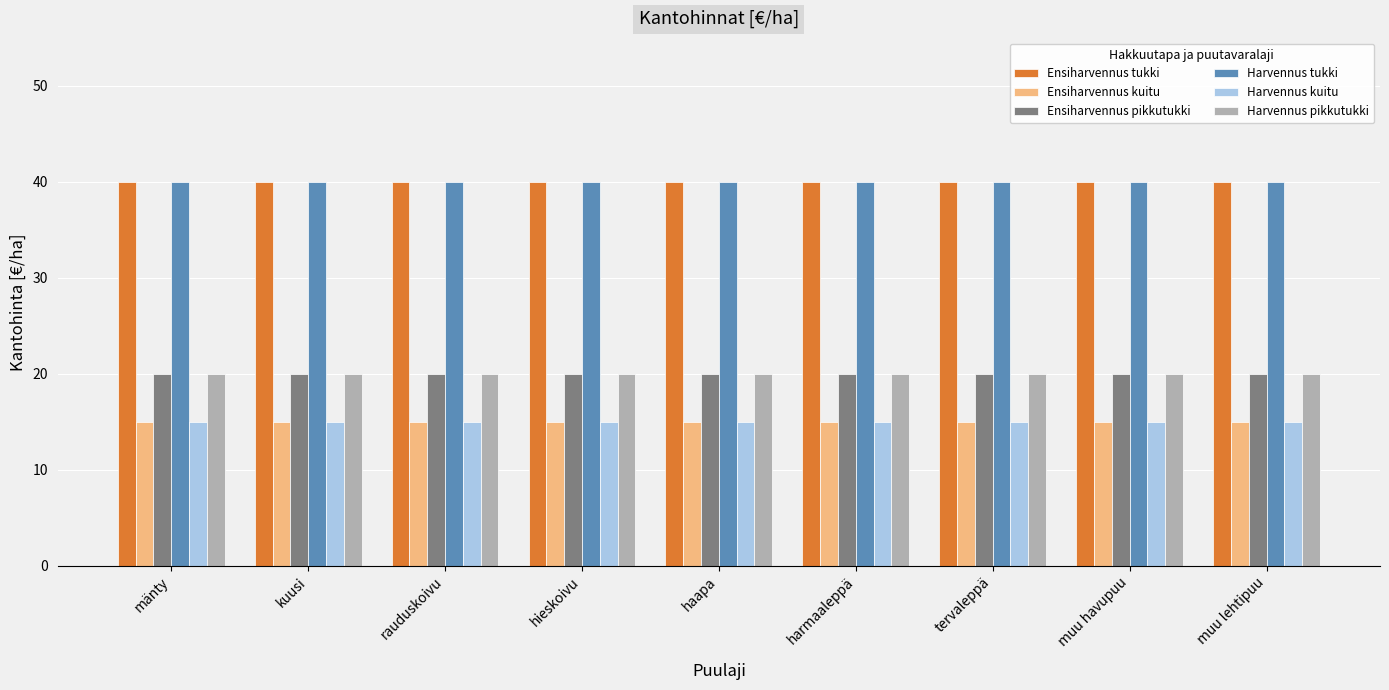

What is the label of the 9th bar from the right?

mänty